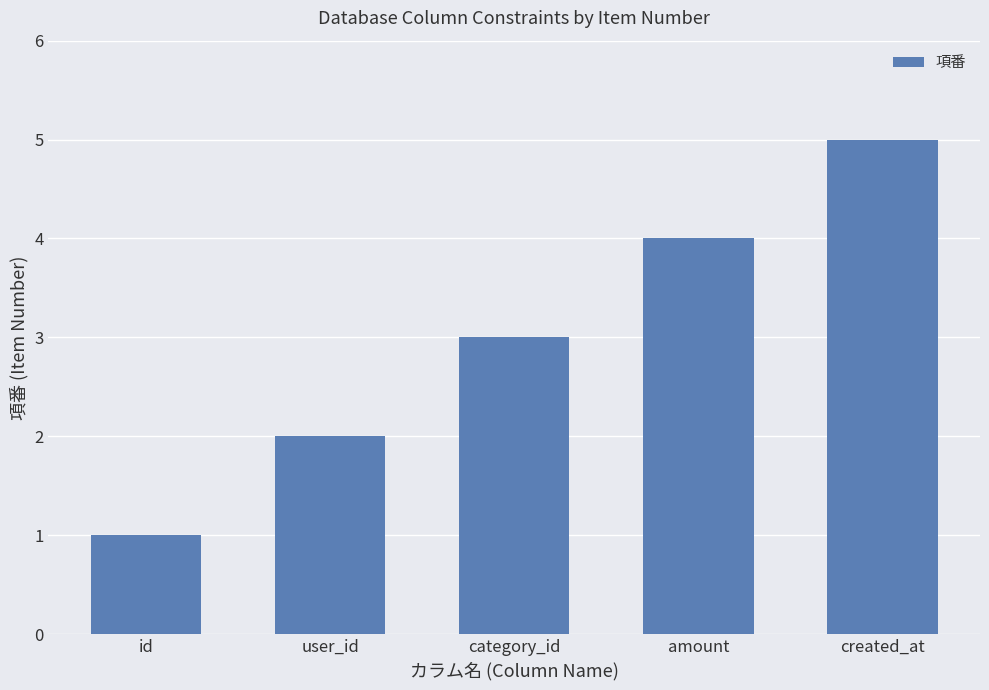

Count the values in the range 2 to 4.

3